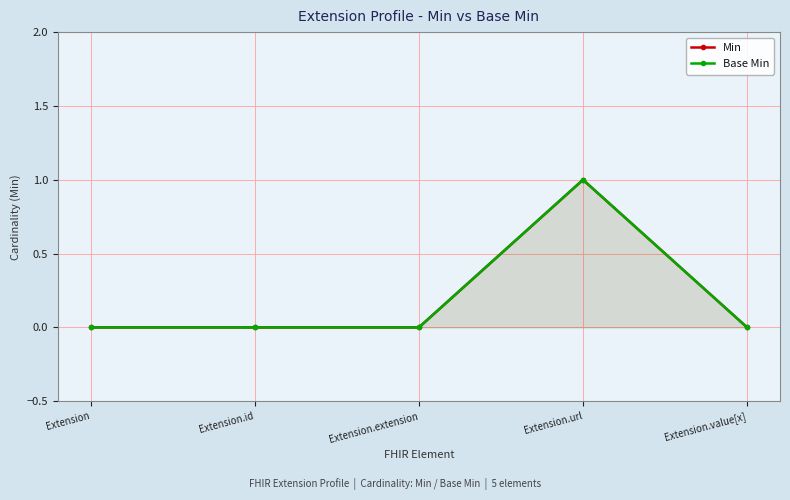

True or false: Min has more than 1 points higher than both neighbors.

False